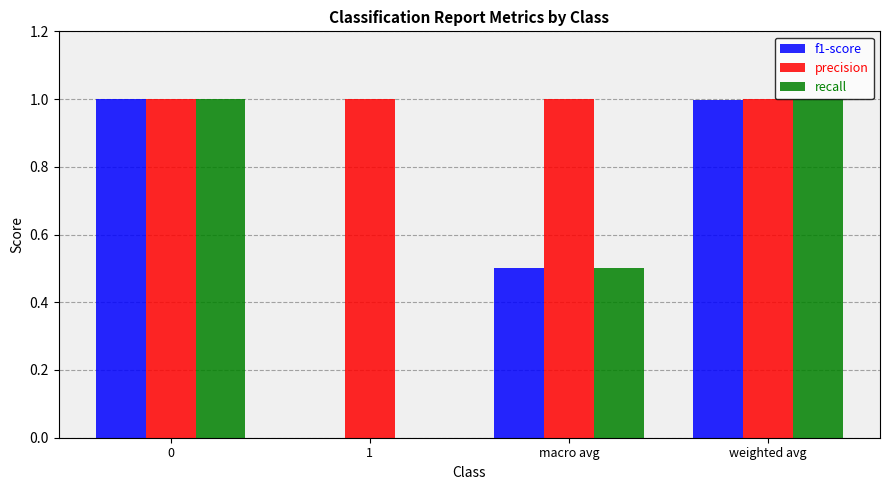

Which series has the largest total across all categories?

precision